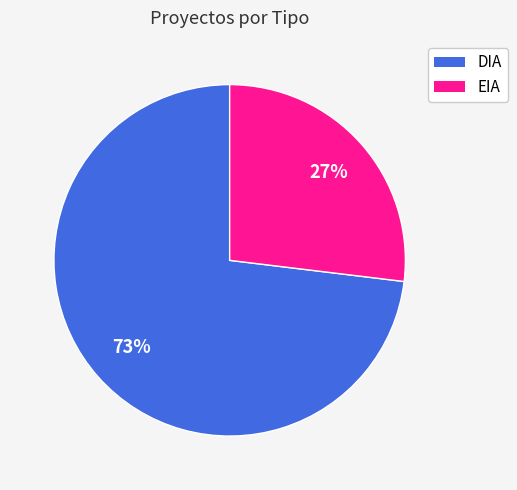

To the nearest percent, what is the average slice percentage?

50%